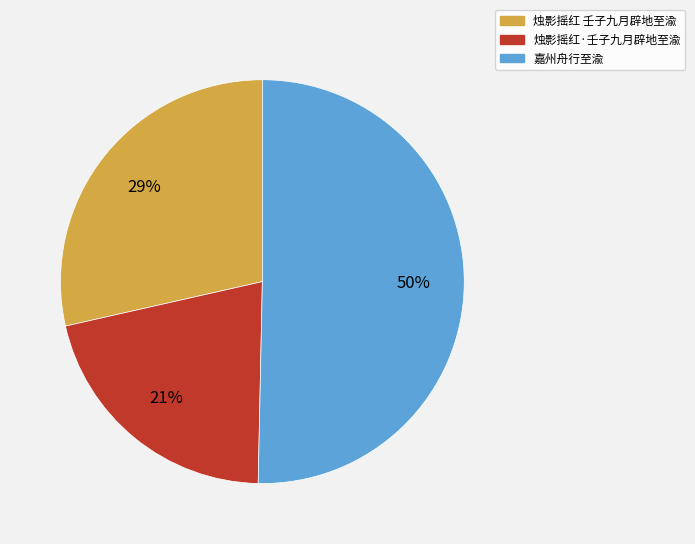

Is it true that 烛影摇红 壬子九月辟地至渝 is 20% of the pie?

False